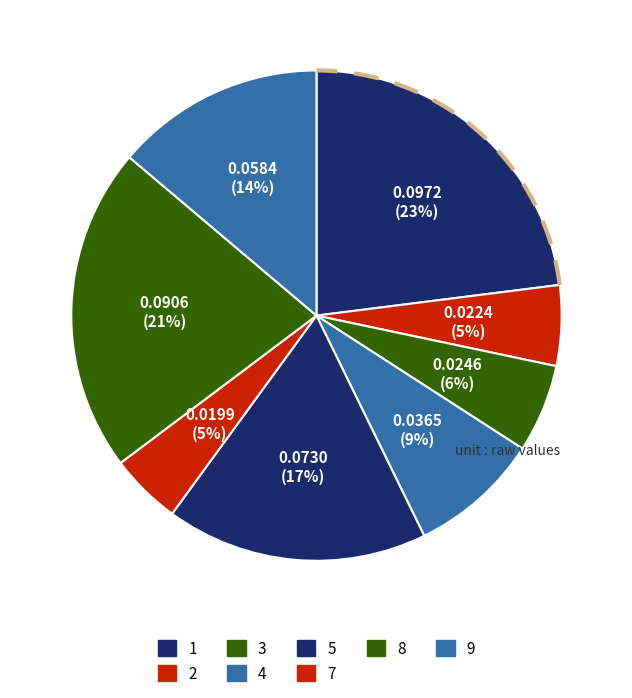

What is the change in value from 4 to 8?

+0.1